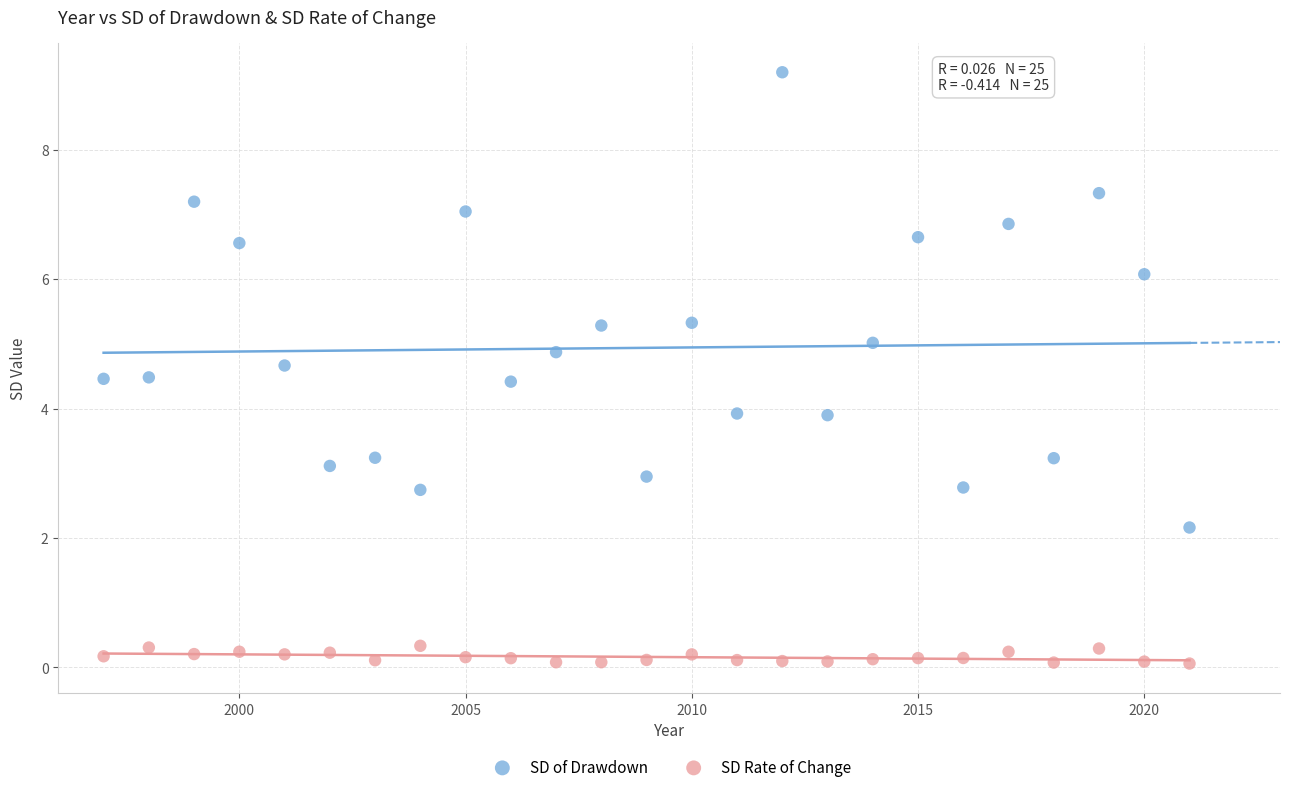

Across all data points, what is the range of X values (max minus min)?

24.0